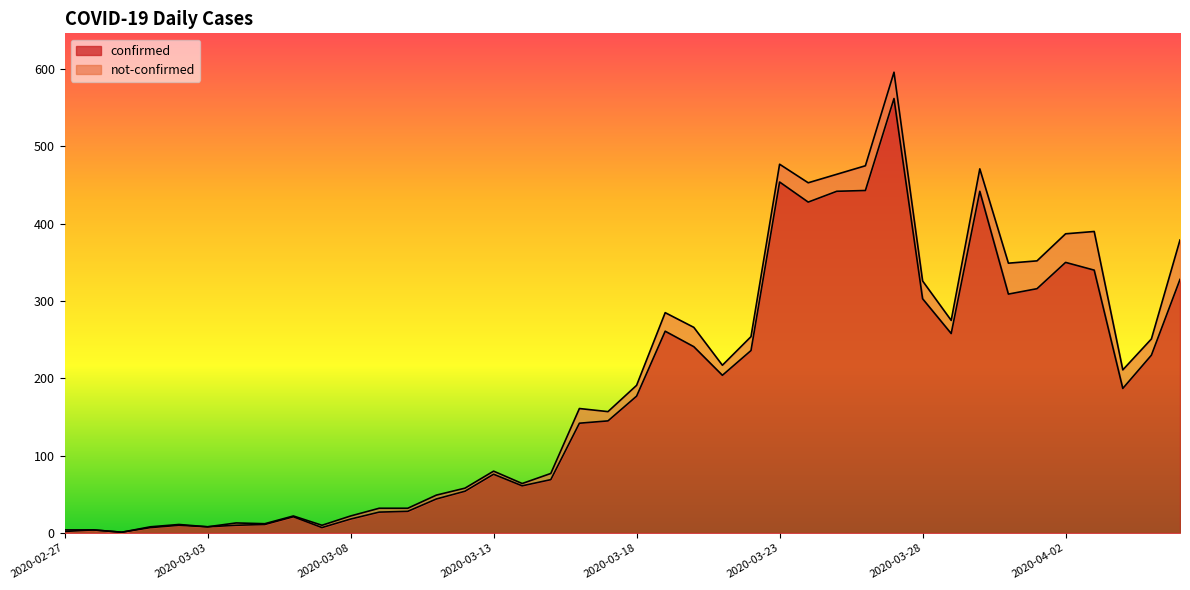

How many points are higher than both their immediate neighbors (excluding endpoints)?

9